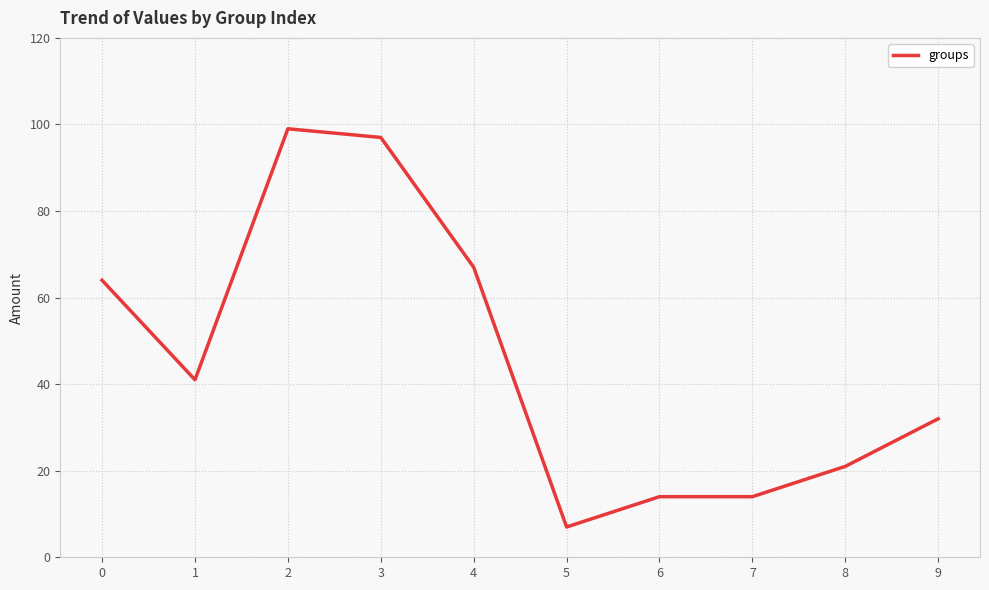

What is the greatest value displayed?

99